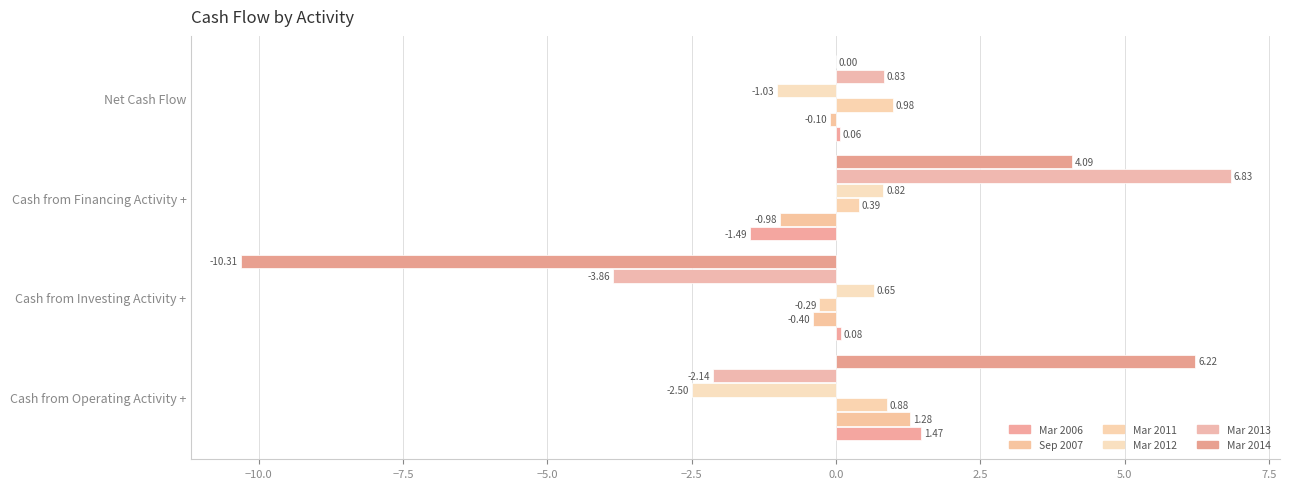

How many data points does each series have?

4